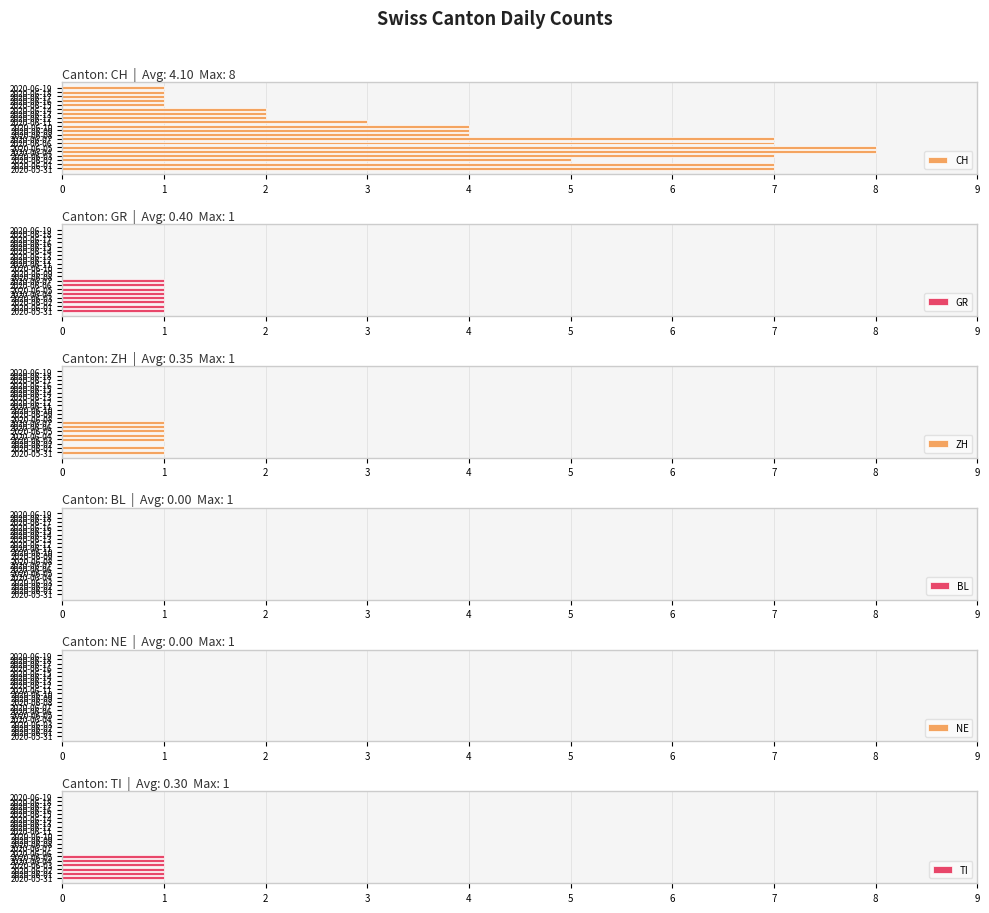

Rank the series by their maximum value, from lowest to highest.

BL, NE, GR, ZH, TI, CH